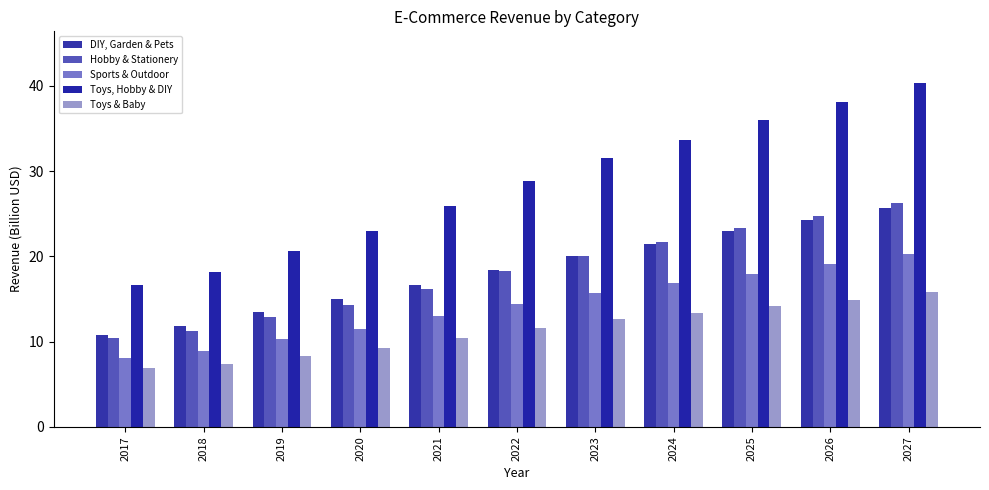

What value does the Sports & Outdoor series have at 2018?

8.9